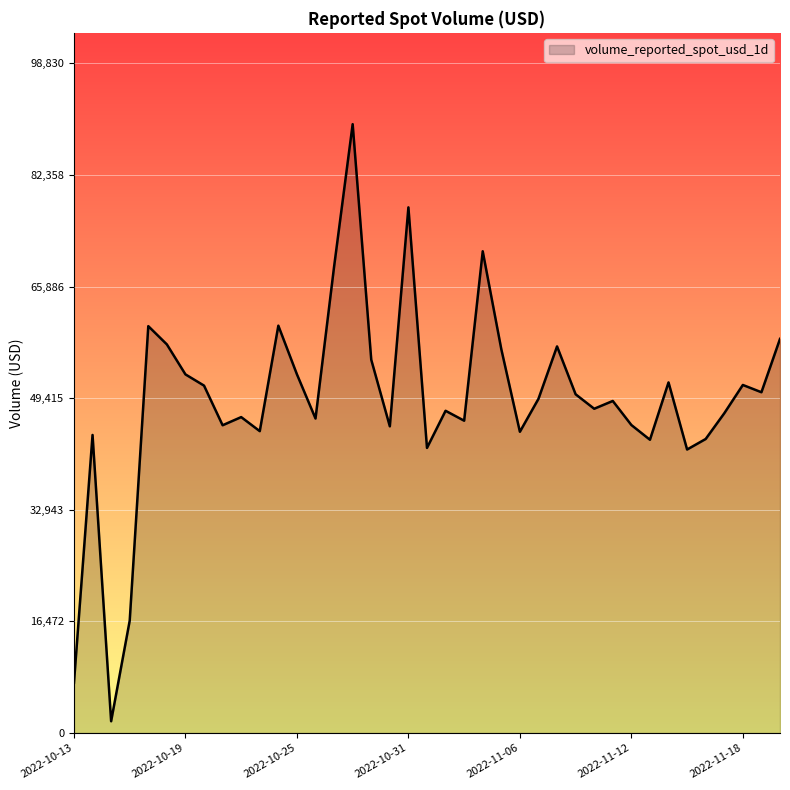

What is the maximum value shown in the chart?

89845.0